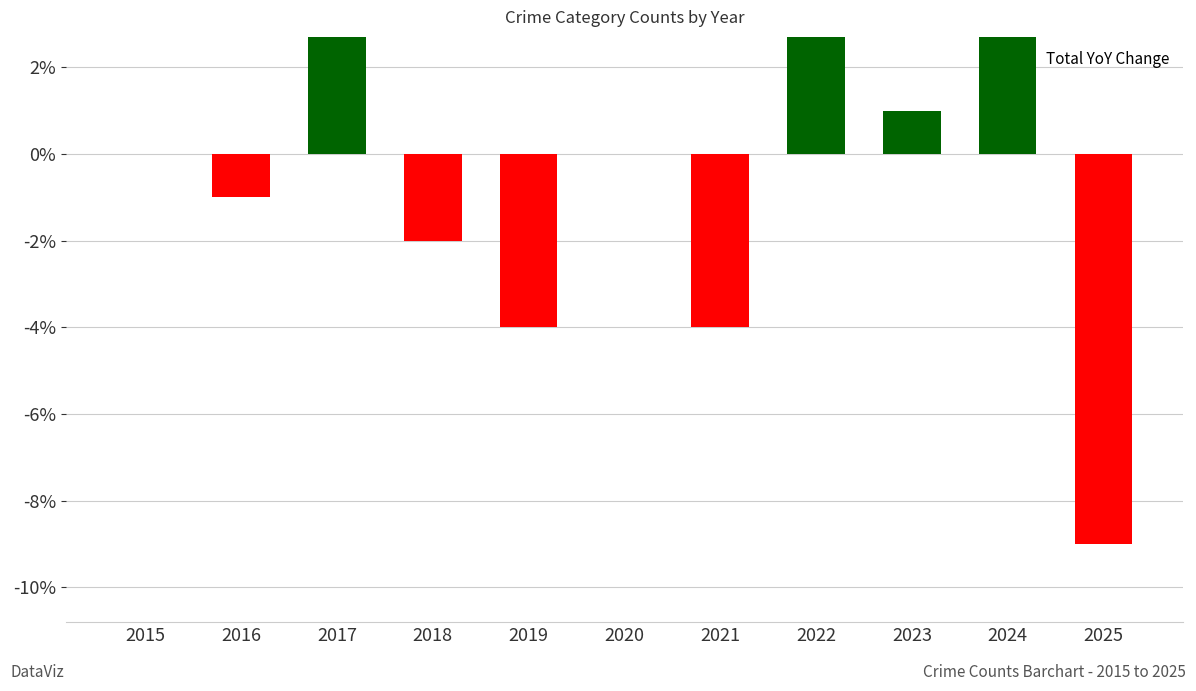

Rank the categories by value from lowest to highest.

2025, 2019, 2021, 2018, 2016, 2015, 2020, 2023, 2022, 2017, 2024